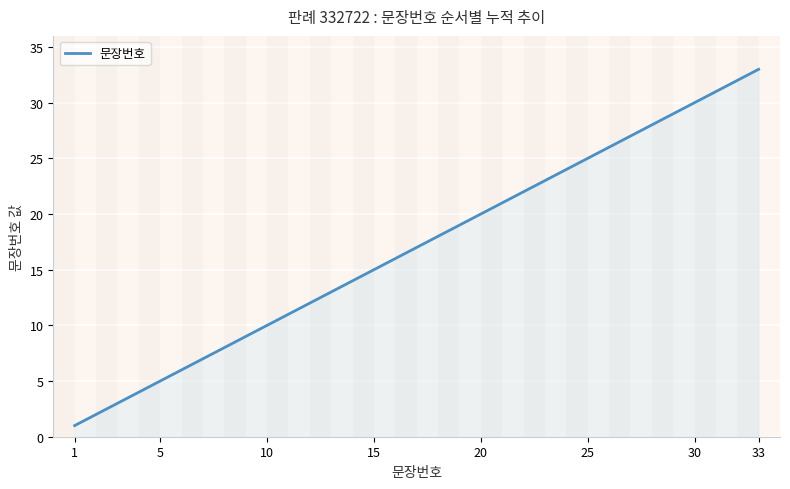

Count the number of categories in the chart.

33